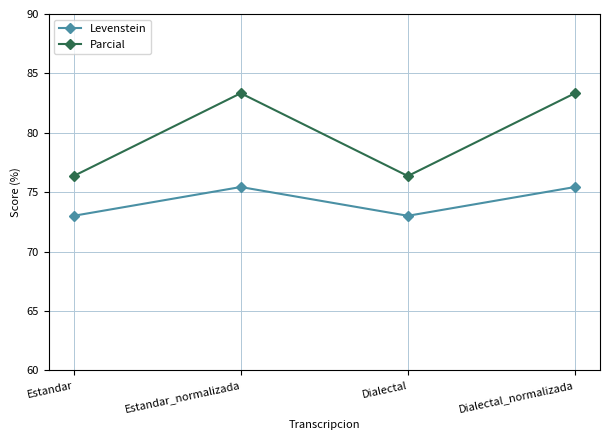

Is it true that Levenstein equals 124.9 at Estandar_normalizada?

False